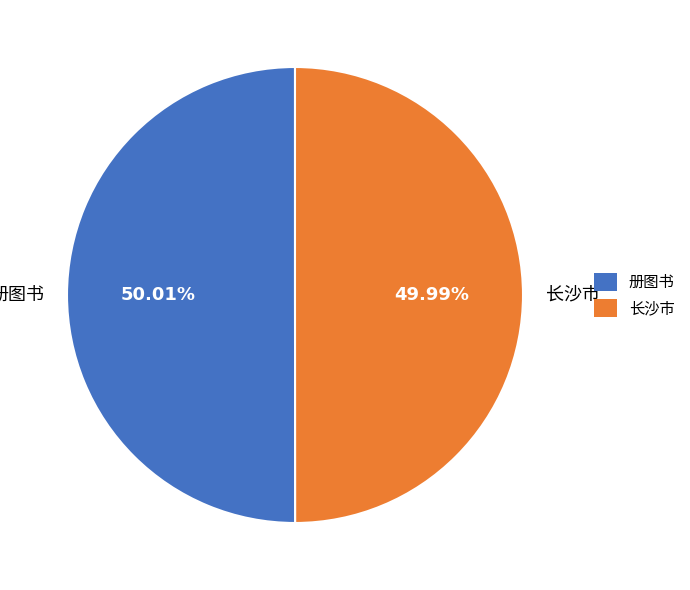

Is there any slice that represents more than half of the pie?

Yes